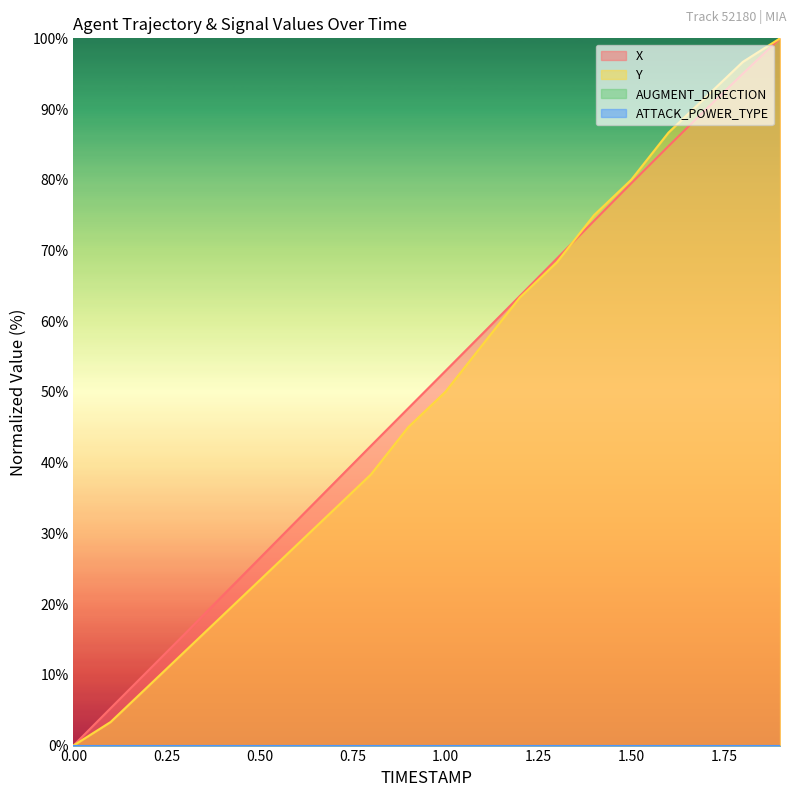

Rank the categories by Y value from lowest to highest.

0.0, 0.1, 0.2, 0.3, 0.4, 0.5, 0.6, 0.7, 0.8, 0.9, 1.0, 1.1, 1.2, 1.3, 1.4, 1.5, 1.6, 1.7, 1.8, 1.9